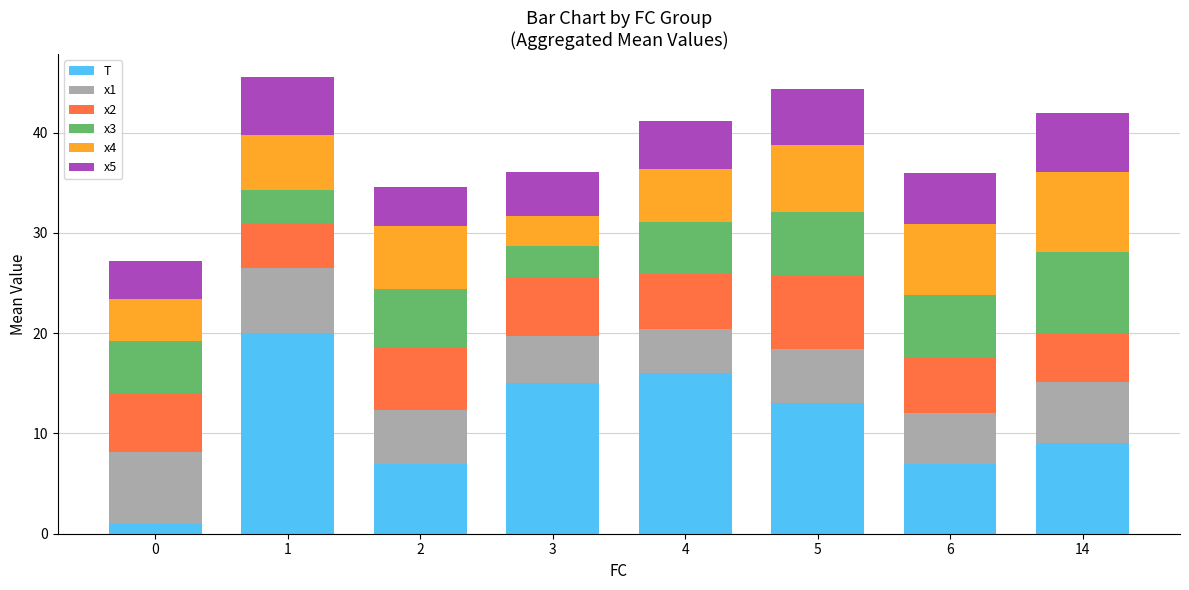

What is the total value across all series at 3?

36.1